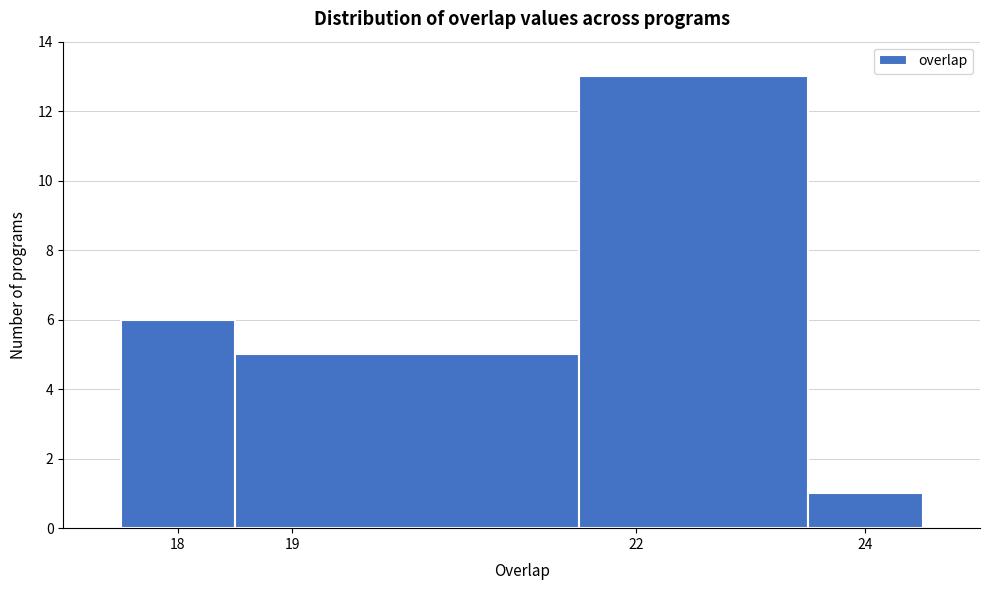

Reading left to right, transcribe this chart: for each bar, give the range it covers on the x-axis and its height. The values are not printed on the chart, so give them approximately, as read against the axis.

17.5 to 18.5: 6
18.5 to 21.5: 5
21.5 to 23.5: 13
23.5 to 24.5: 1